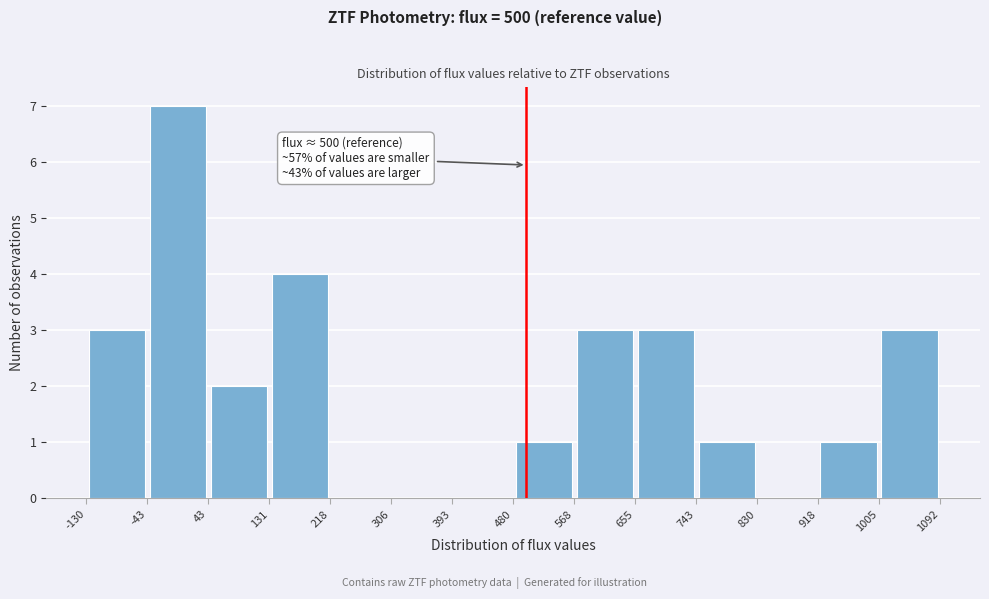

Over which range of the x-axis is the bar tallest?

-43 to 43